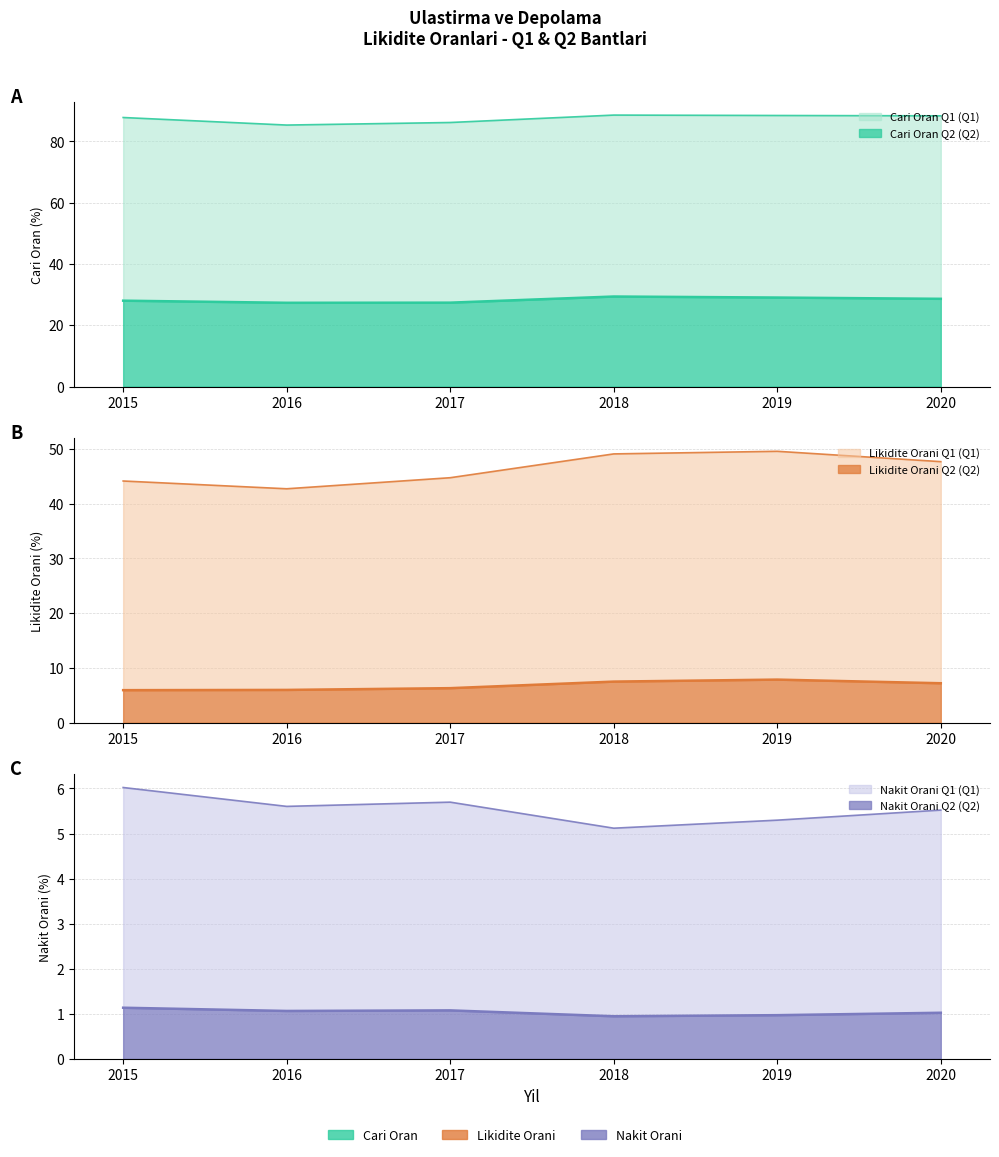

Does the chart have visible grid lines?

Yes